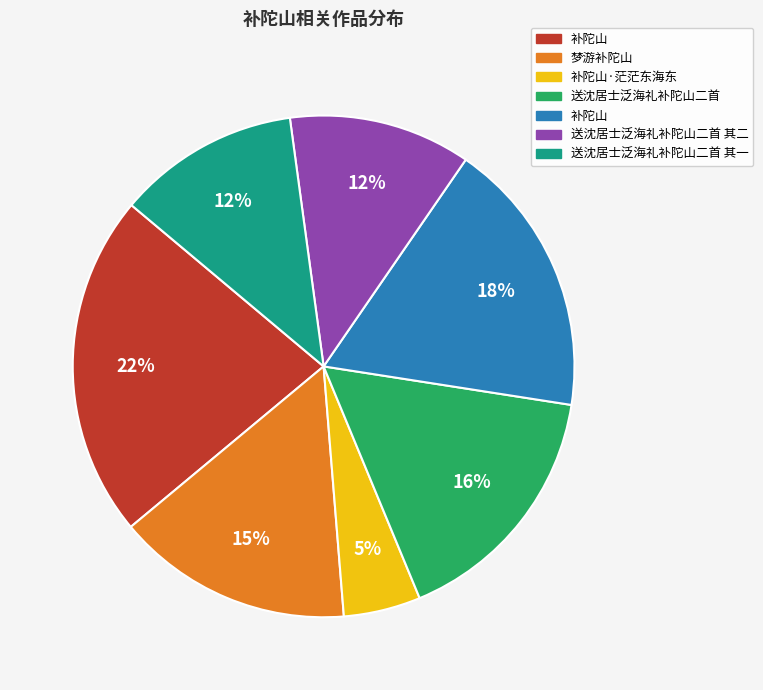

Is there a majority slice in this chart?

No